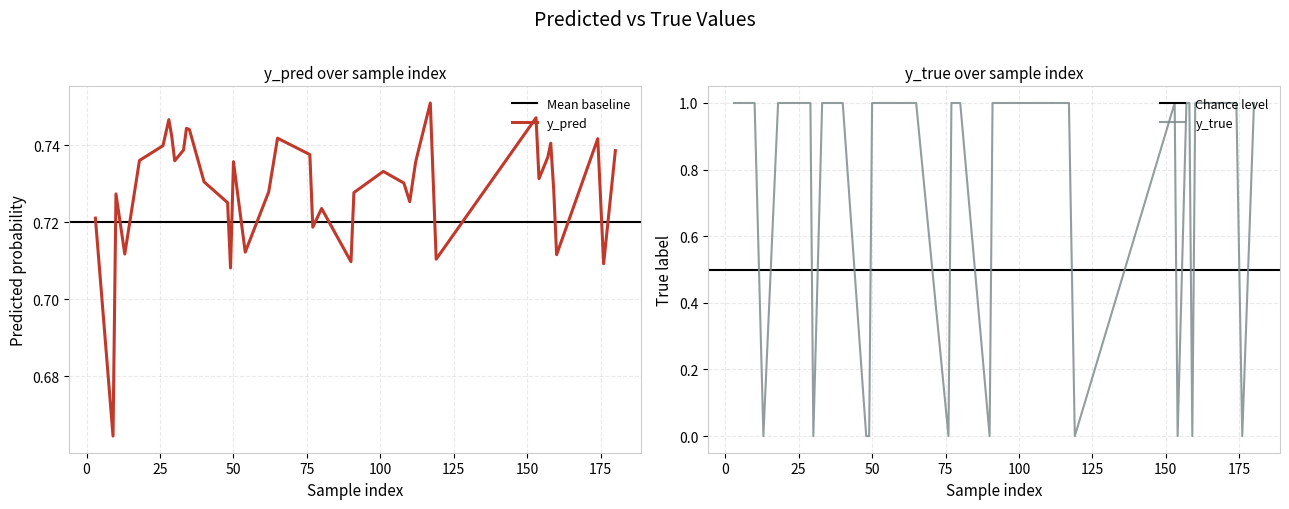

Reading left to right, what are all the values shown in this chart?

y_pred: 0.7	0.7	0.7	0.7	0.7	0.7	0.7	0.7	0.7	0.7	0.7	0.7	0.7	0.8	0.7	0.7	0.7	0.7	0.7	0.7	0.7	0.7	0.7	0.7	0.7	0.7	0.7	0.7	0.7	0.7	0.7	0.7	0.7	0.7	0.7	0.7	0.7	0.7	0.7	0.7
y_true: 1.0	1.0	1.0	1.0	0.0	1.0	0.0	1.0	1.0	1.0	1.0	1.0	1.0	1.0	1.0	0.0	1.0	0.0	0.0	0.0	1.0	1.0	1.0	0.0	1.0	1.0	0.0	1.0	1.0	1.0	1.0	0.0	1.0	0.0	1.0	1.0	1.0	1.0	1.0	1.0